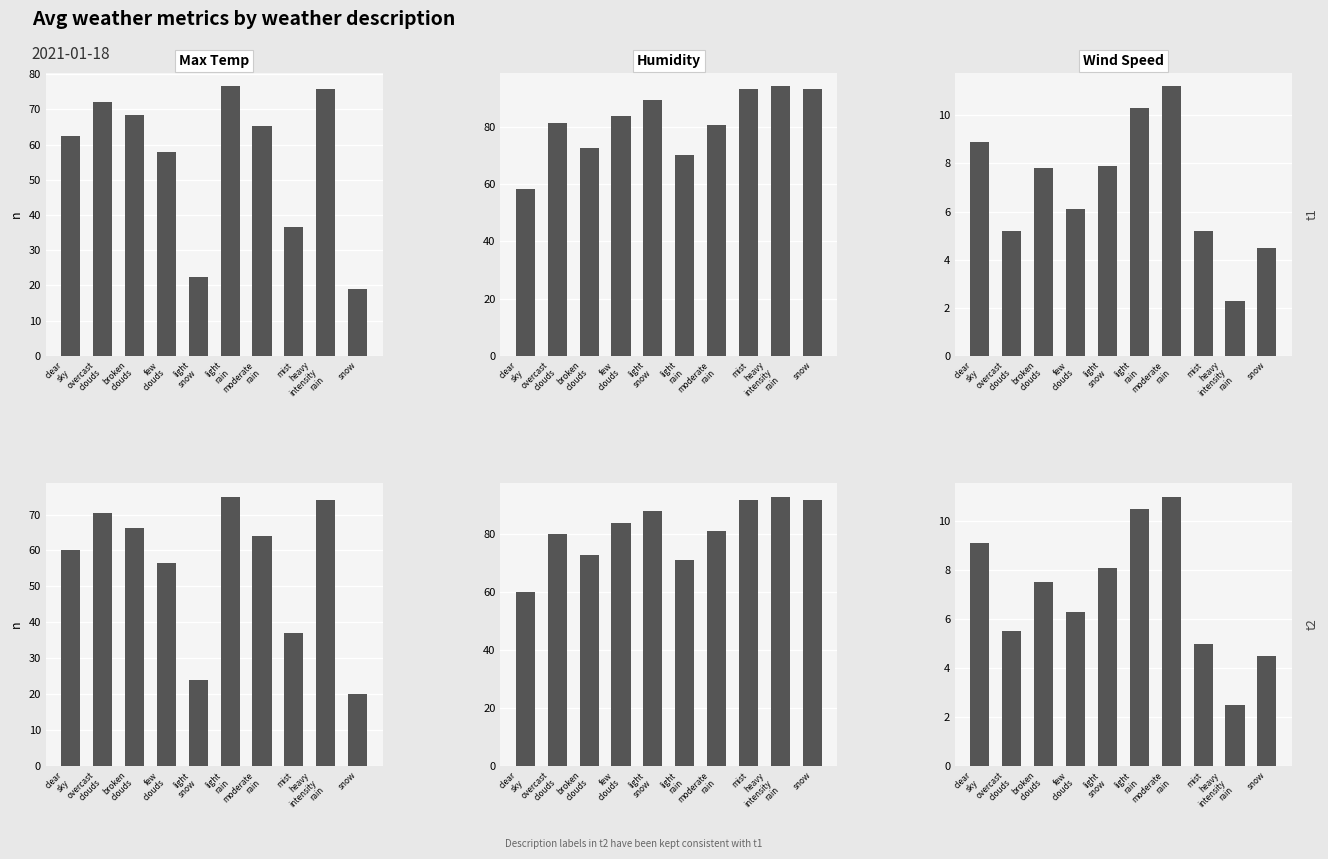

Is it true that Wind Speed equals 2.0 at few
clouds?

False